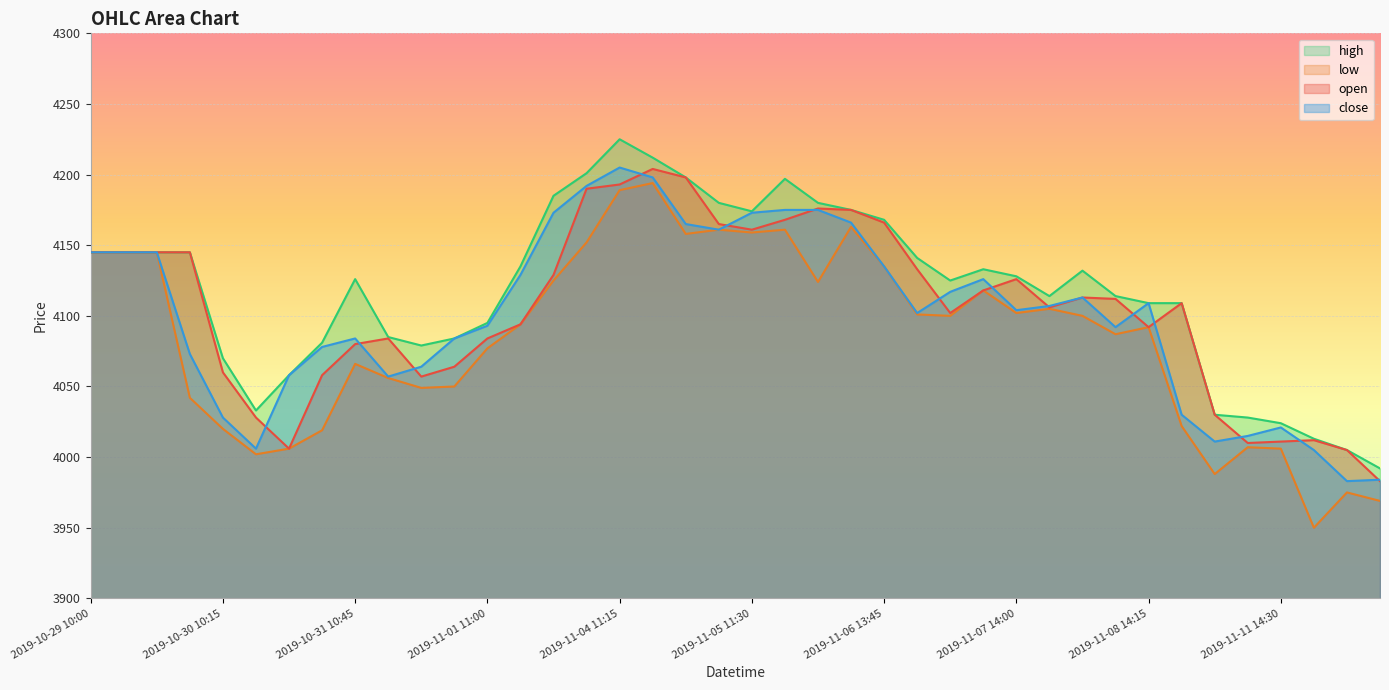

True or false: high and open cross at least once.

False